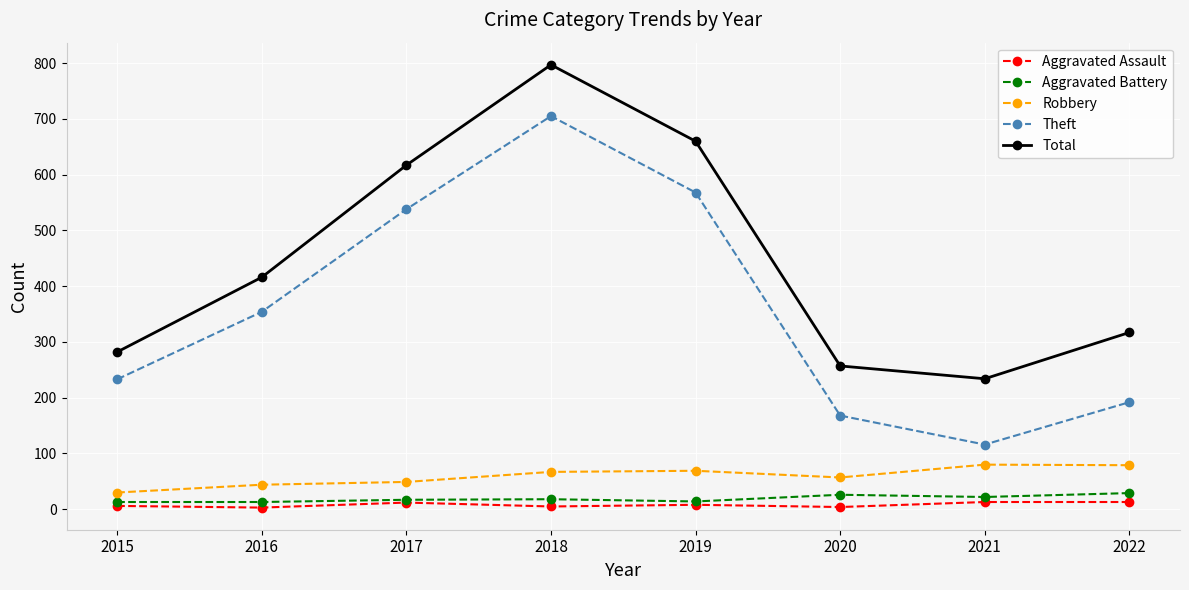

What are all the series names shown in the legend?

Aggravated Assault, Aggravated Battery, Robbery, Theft, Total